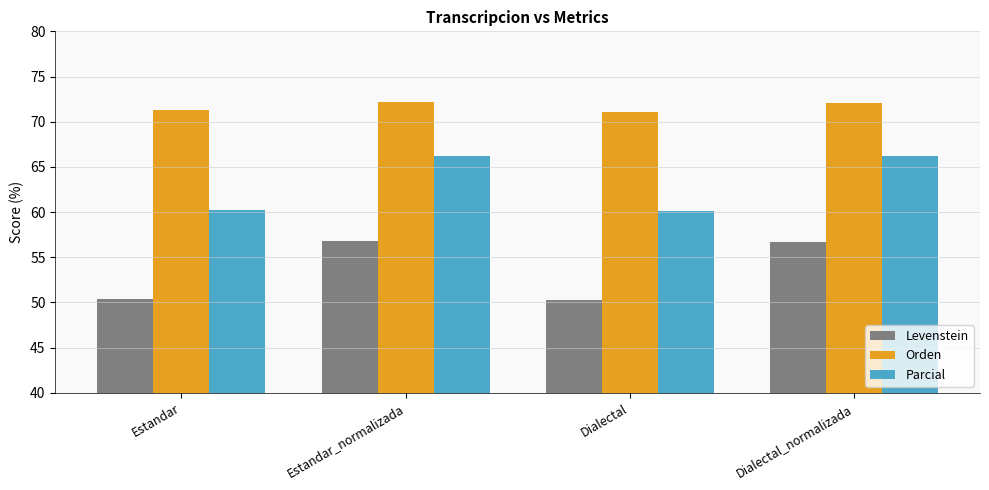

Rank the series at Estandar from lowest to highest value.

Levenstein, Parcial, Orden